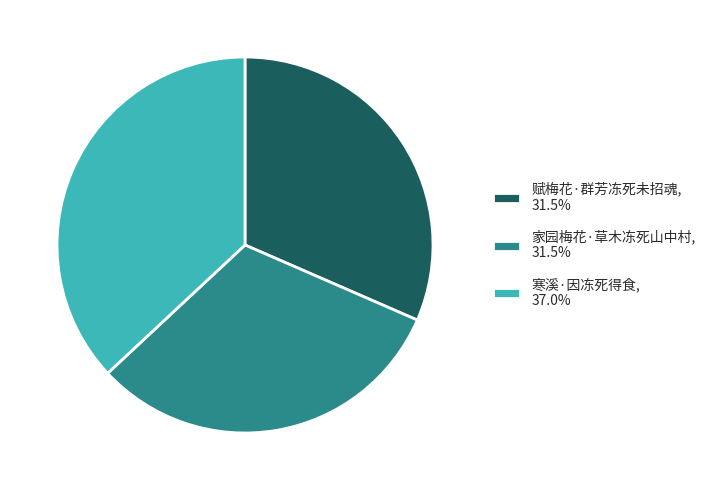

What is the largest slice in the pie chart?

寒溪·因冻死得食